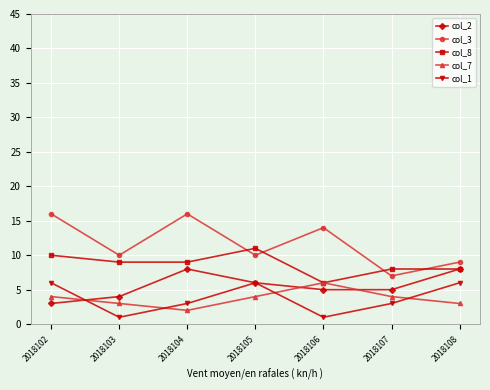

Reading right to left, transcribe all the data shown in this chart.

col_2: 2018108=8	2018107=5	2018106=5	2018105=6	2018104=8	2018103=4	2018102=3
col_3: 2018108=9	2018107=7	2018106=14	2018105=10	2018104=16	2018103=10	2018102=16
col_8: 2018108=8	2018107=8	2018106=6	2018105=11	2018104=9	2018103=9	2018102=10
col_7: 2018108=3	2018107=4	2018106=6	2018105=4	2018104=2	2018103=3	2018102=4
col_1: 2018108=6	2018107=3	2018106=1	2018105=6	2018104=3	2018103=1	2018102=6